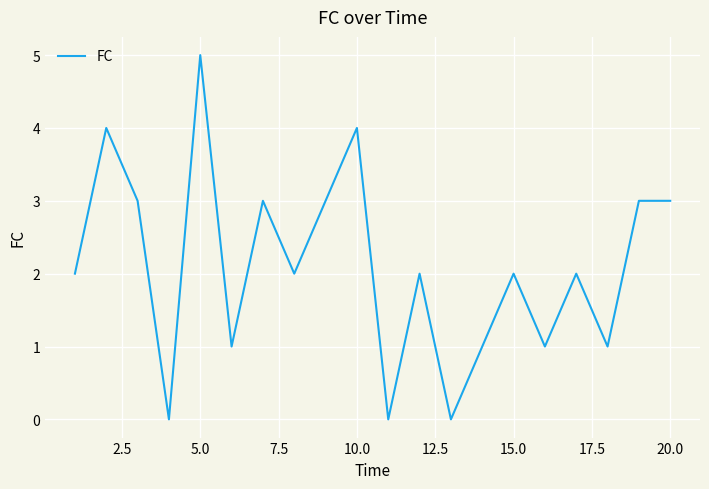

What is the maximum value shown in the chart?

5